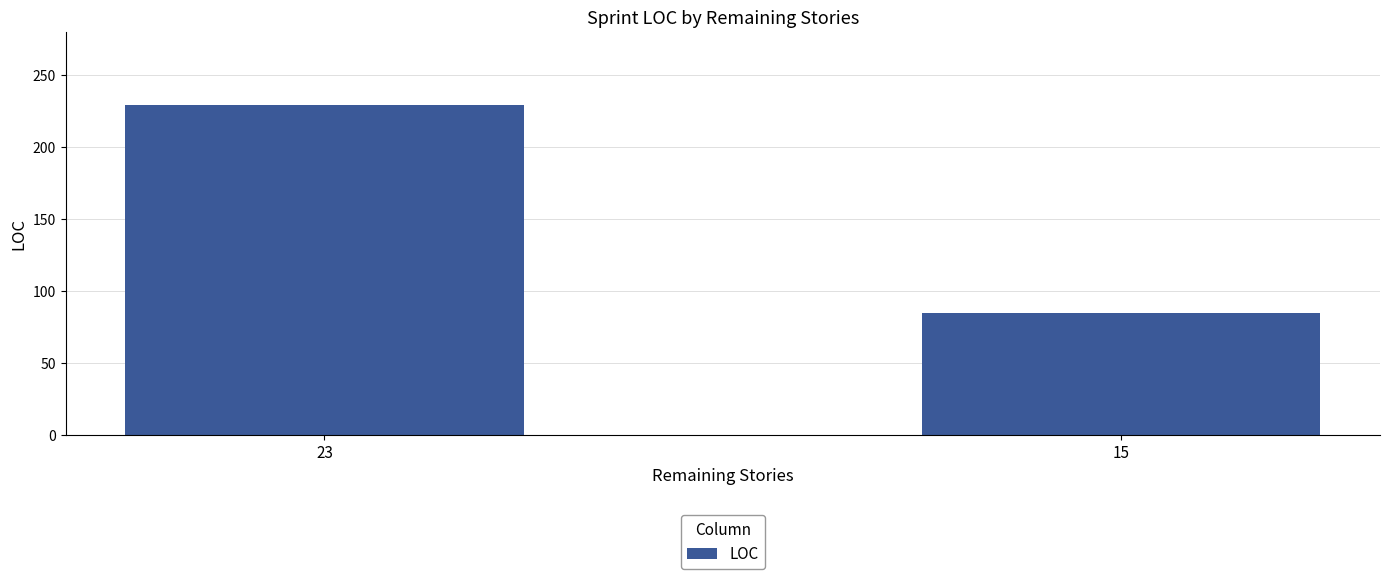

What is the value of the 1st bar from the left?

229